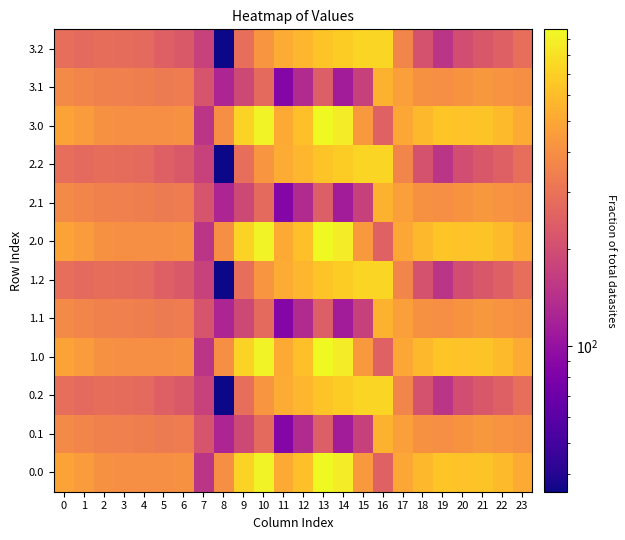

At how many categories does at least one series exceed 821?

3